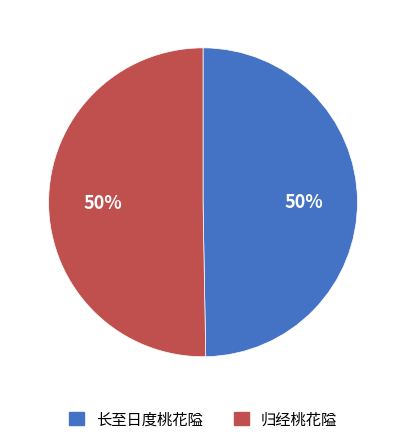

Is it true that 归经桃花隘 is 50% of the pie?

True